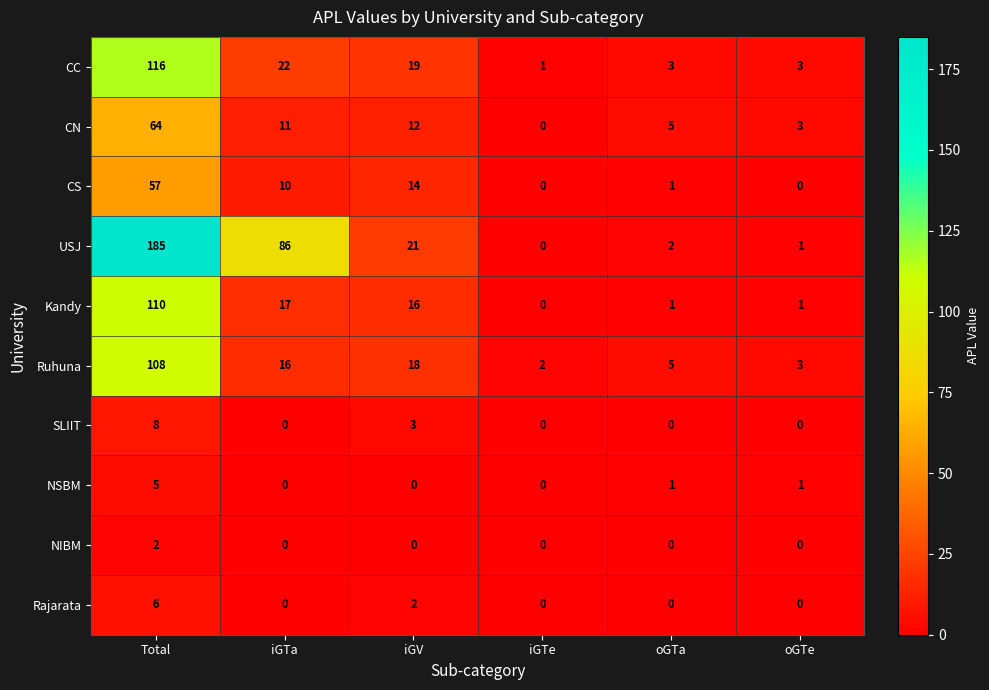

The NSBM series shows 2 at oGTe. True or false?

False